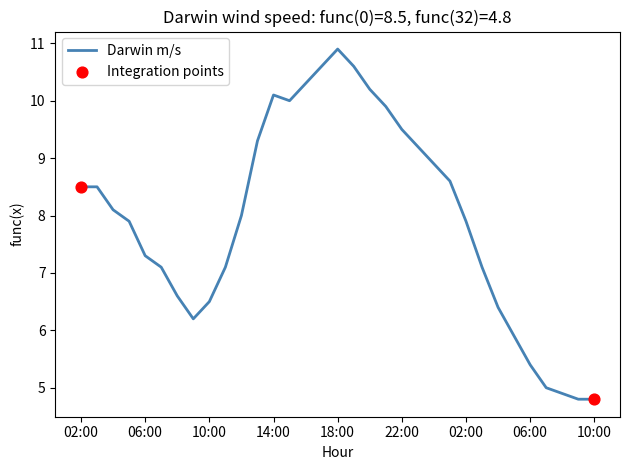

What is the smallest value displayed?

4.8